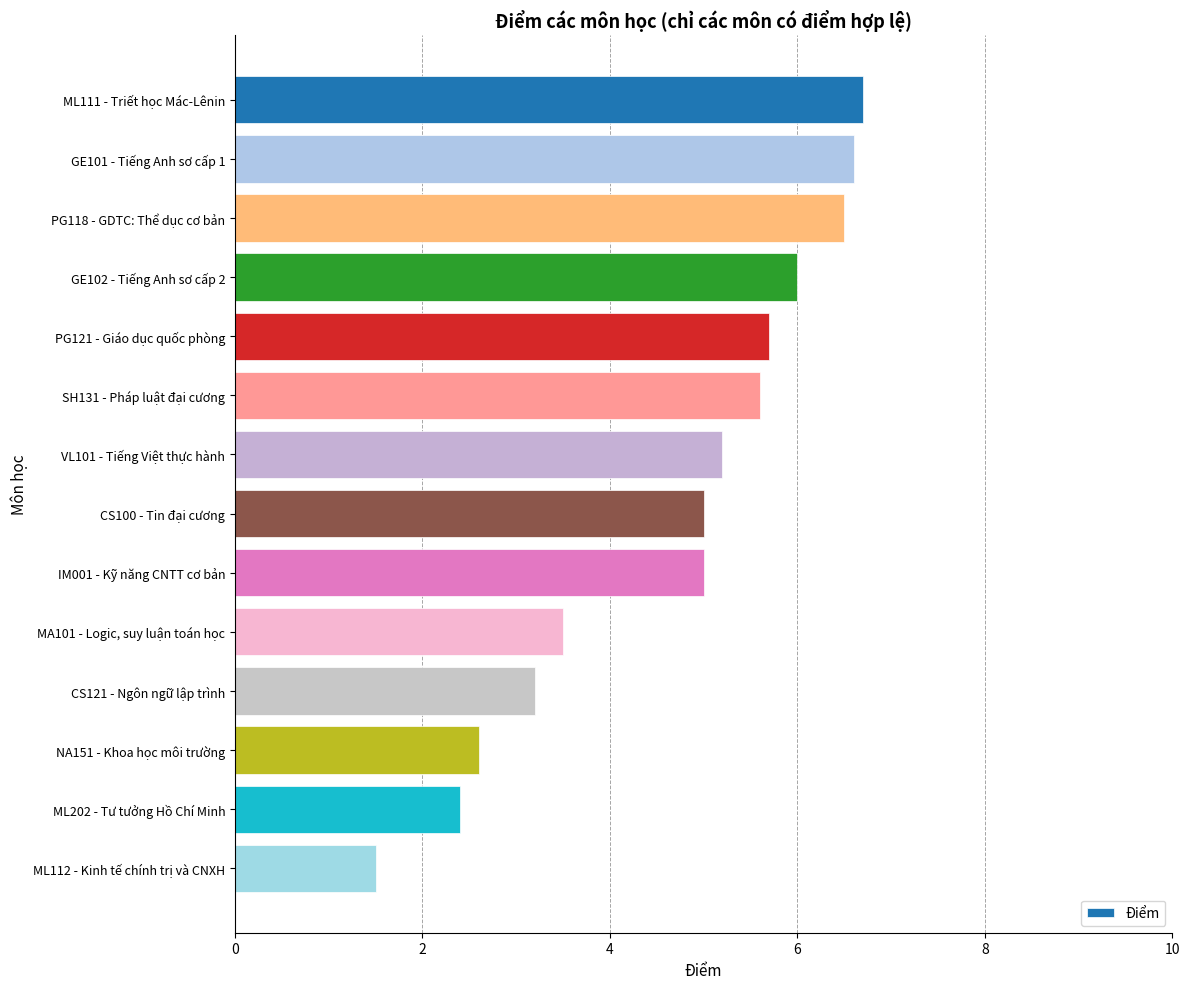

What is the difference between the values at PG118 - GDTC: Thể dục cơ bản and CS121 - Ngôn ngữ lập trình?

3.3